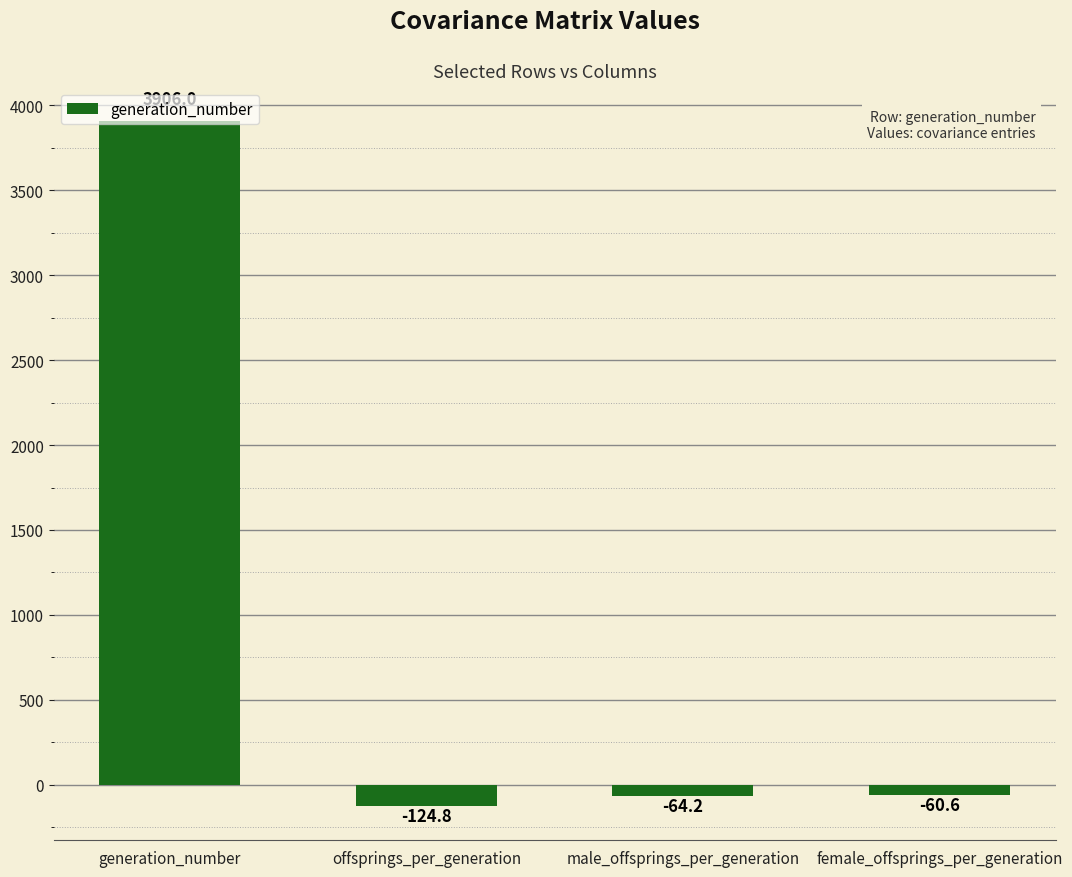

Rank the categories by value from lowest to highest.

offsprings_per_generation, male_offsprings_per_generation, female_offsprings_per_generation, generation_number